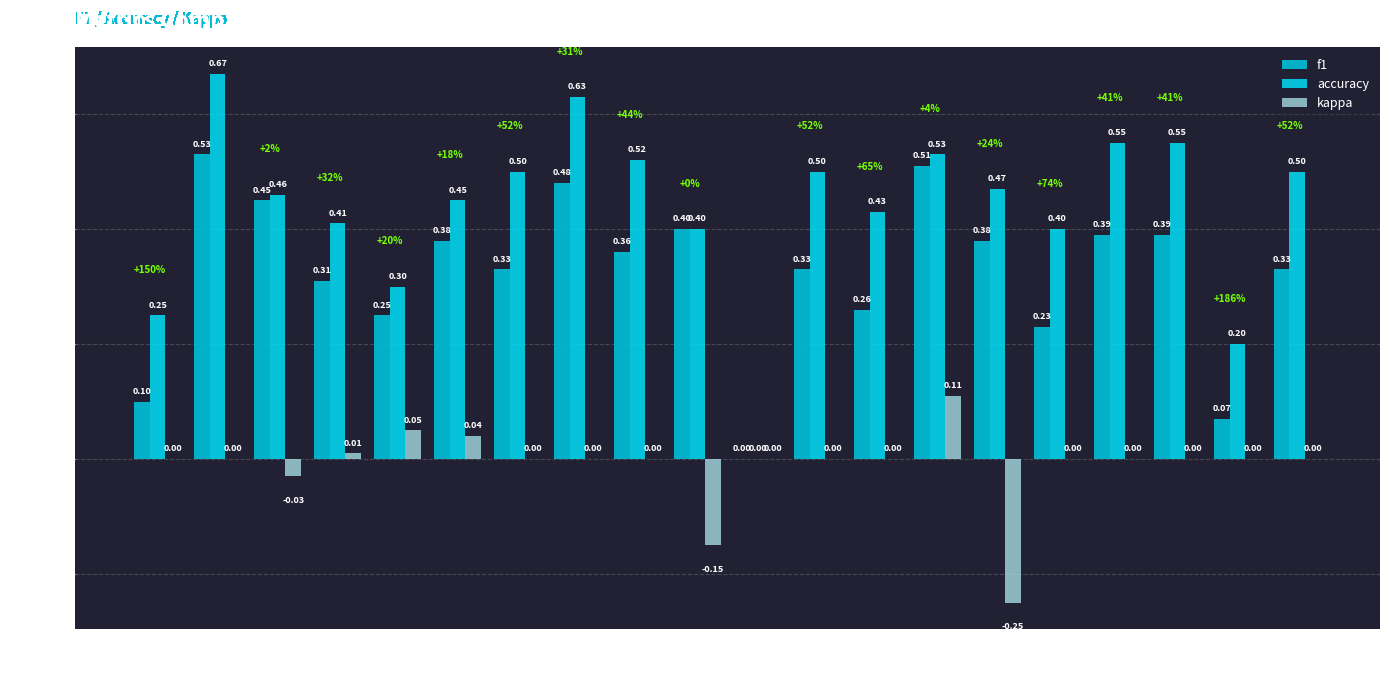

What is the total value across all series at 18?

0.9